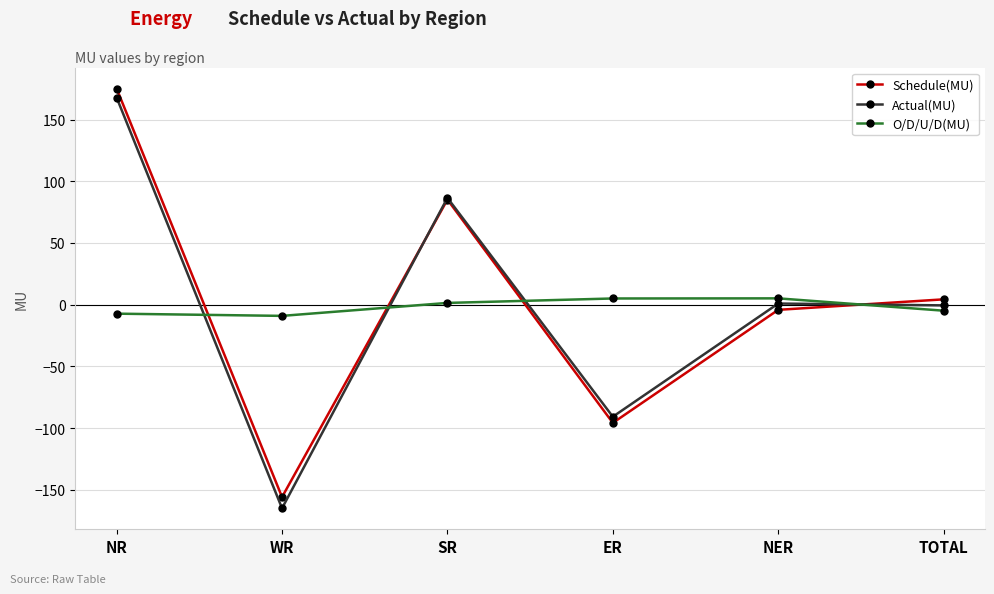

Which label corresponds to the smallest value in the chart?

WR